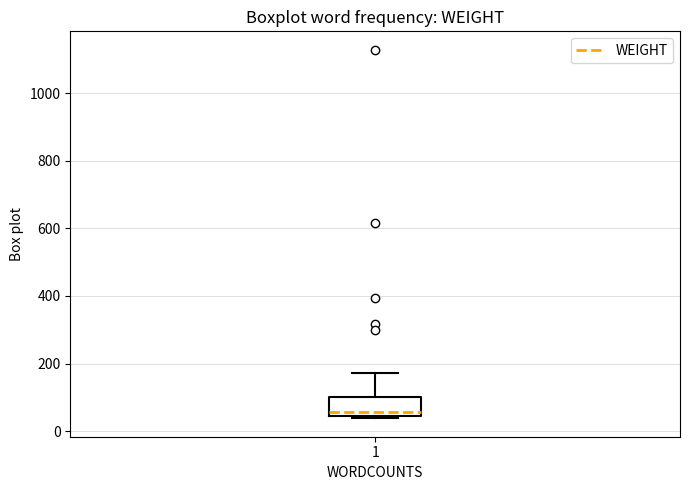

Where does the median line of the box at x = 1 sit on the y-axis? The values are not printed on the chart, so give them approximately, as read against the axis.

60